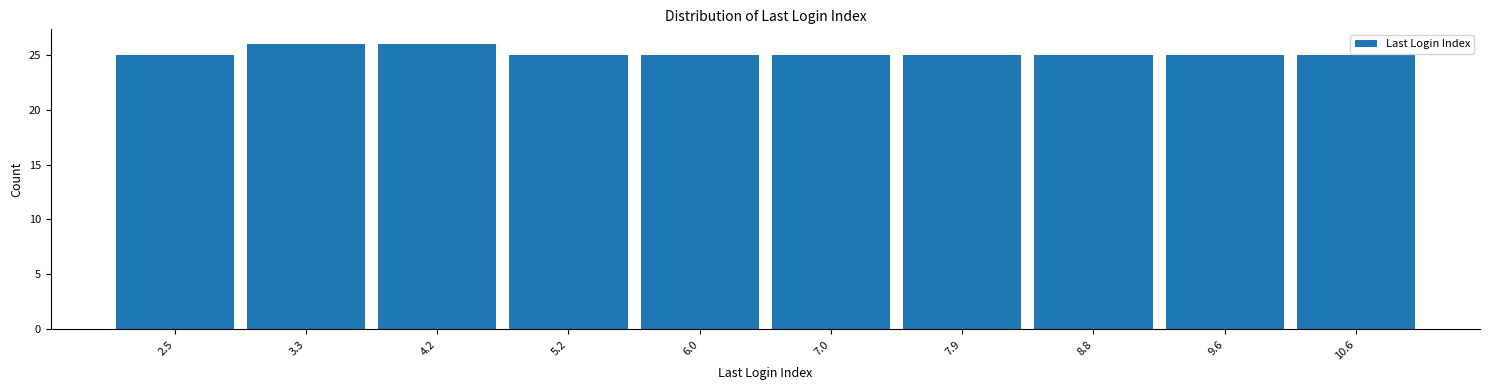

Reading left to right, transcribe this chart: for each bar, give the range it covers on the x-axis and its height. The values are not printed on the chart, so give them approximately, as read against the axis.

2.0 to 2.9: 25
2.9 to 3.8: 26
3.8 to 4.7: 26
4.7 to 5.6: 25
5.6 to 6.5: 25
6.5 to 7.4: 25
7.4 to 8.3: 25
8.3 to 9.2: 25
9.2 to 10.1: 25
10.1 to 11.0: 25